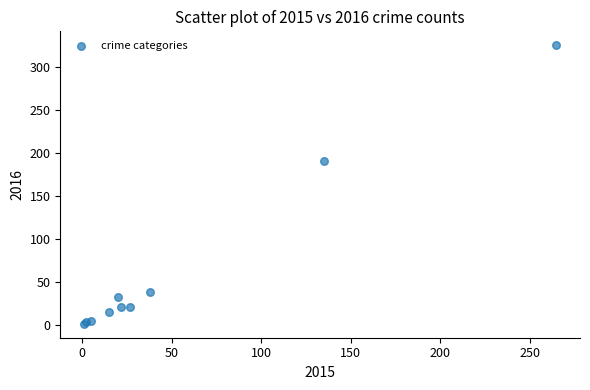

What Y value in the scatter plot is closest to 163?

190